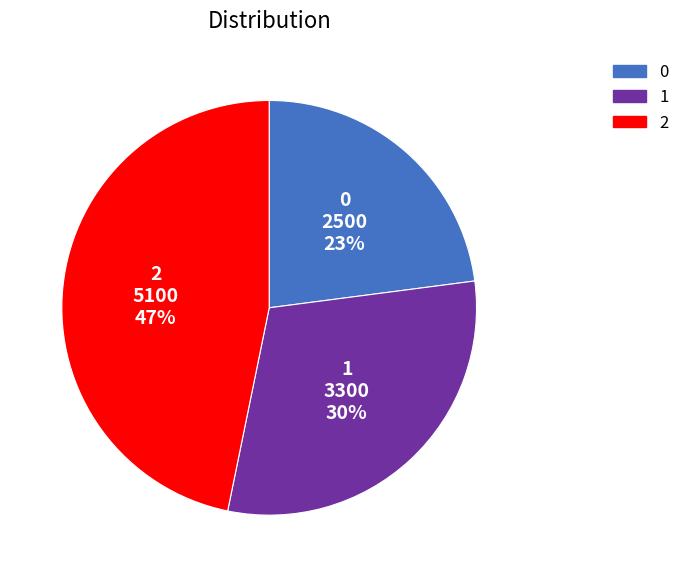

How many slices are in this pie chart?

3